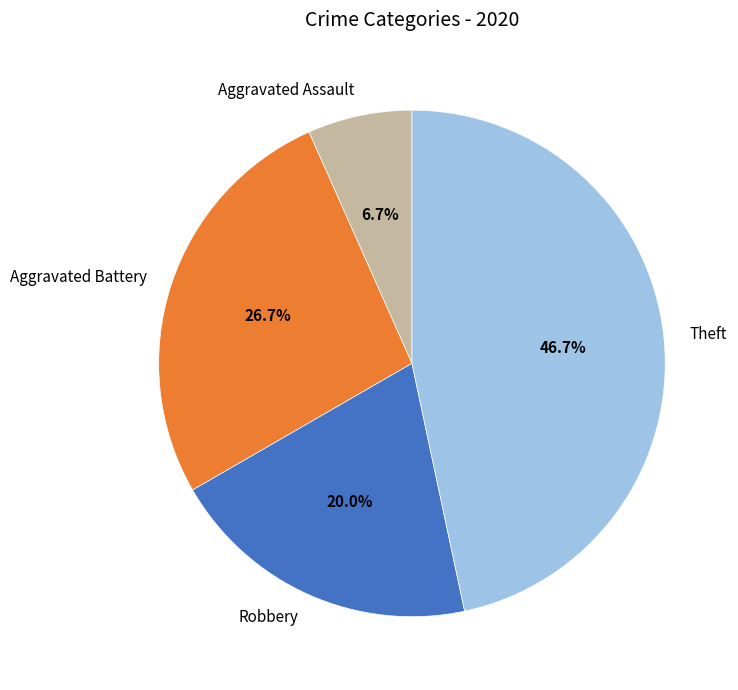

What is the ratio of the value at Aggravated Battery to the value at Robbery?

1.3